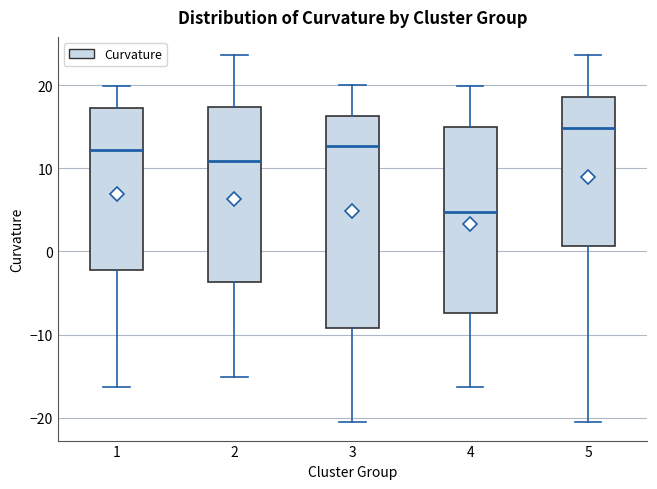

Reading left to right, transcribe this box plot: for each box, give where its median line is, the range the box spans, and where its two whiskers end, as read against the y-axis. The values are not printed on the chart, so give them approximately, as read against the axis.

1: median 12, box -2 to 17, whiskers -16 to 20
2: median 11, box -4 to 17, whiskers -15 to 24
3: median 13, box -9 to 16, whiskers -21 to 20
4: median 5, box -7 to 15, whiskers -16 to 20
5: median 15, box 1 to 19, whiskers -21 to 24